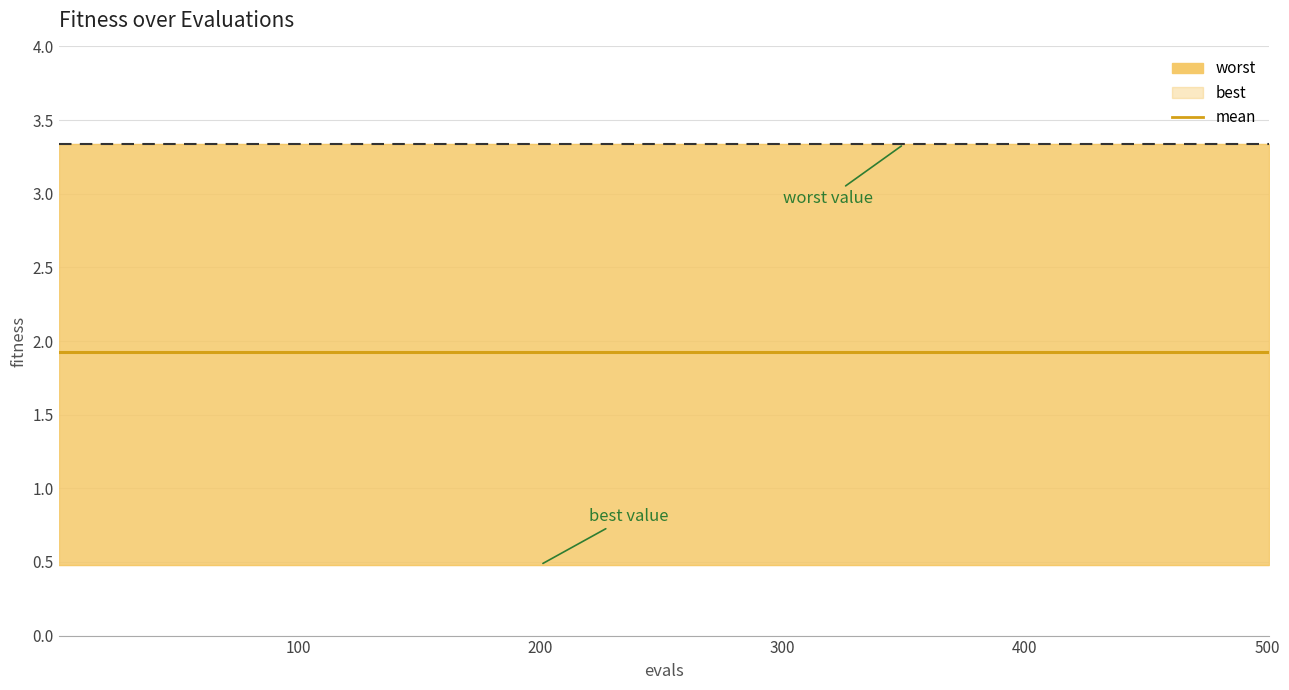

Reading right to left, transcribe all the data shown in this chart.

best: 3.3	3.3	3.3	3.3	3.3	3.3	3.3	3.3	3.3	3.3	3.3	3.3	3.3	3.3	3.3	3.3	3.3	3.3	3.3	3.3	3.3
best (line): 0.5	0.5	0.5	0.5	0.5	0.5	0.5	0.5	0.5	0.5	0.5	0.5	0.5	0.5	0.5	0.5	0.5	0.5	0.5	0.5	0.5
mean: 1.9	1.9	1.9	1.9	1.9	1.9	1.9	1.9	1.9	1.9	1.9	1.9	1.9	1.9	1.9	1.9	1.9	1.9	1.9	1.9	1.9